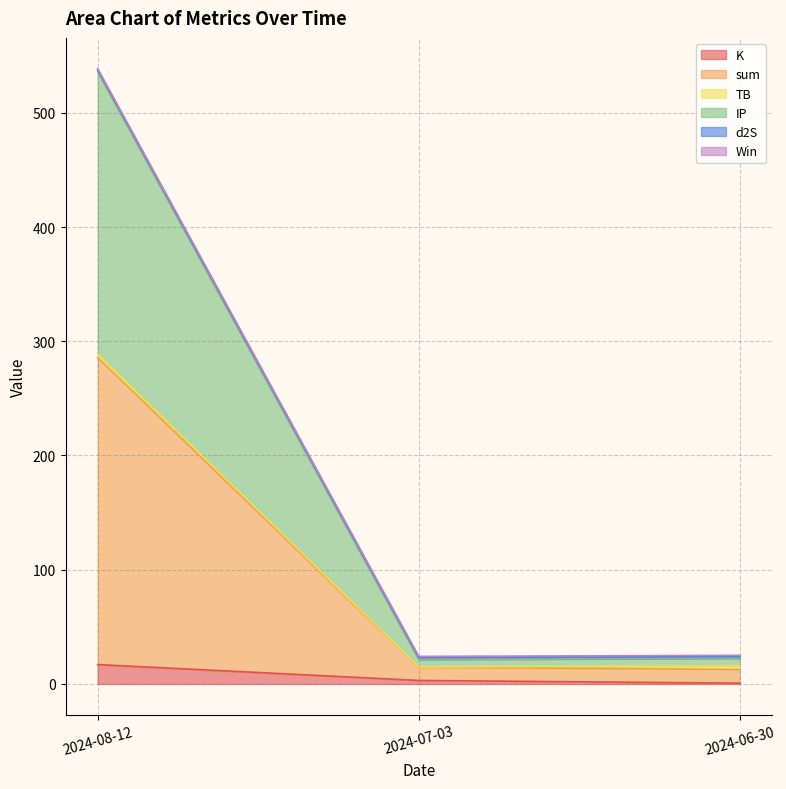

At which label does K reach its peak?

2024-08-12